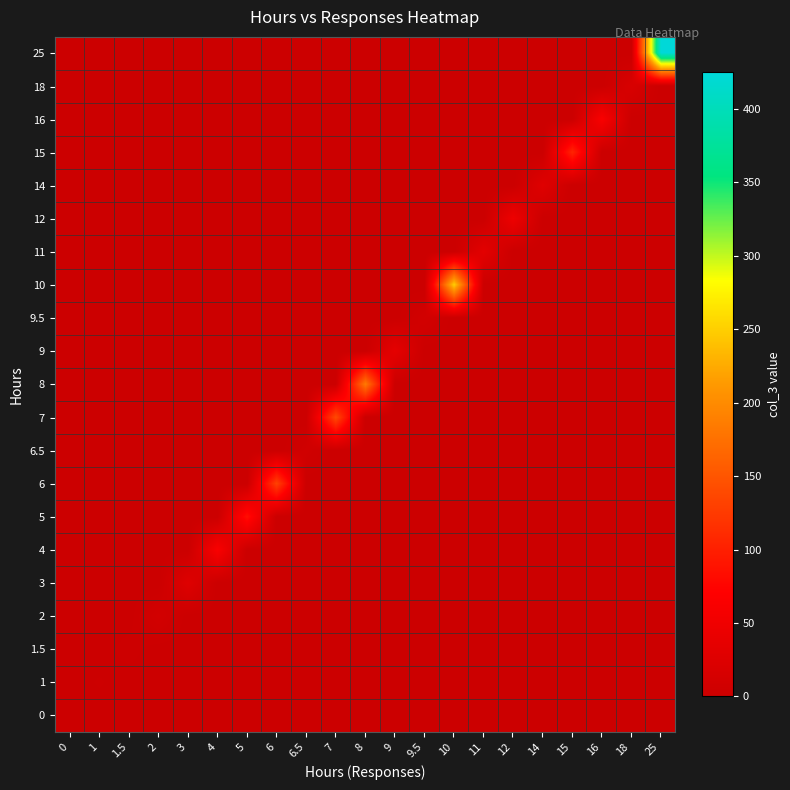

At how many categories does at least one series exceed 71?

7